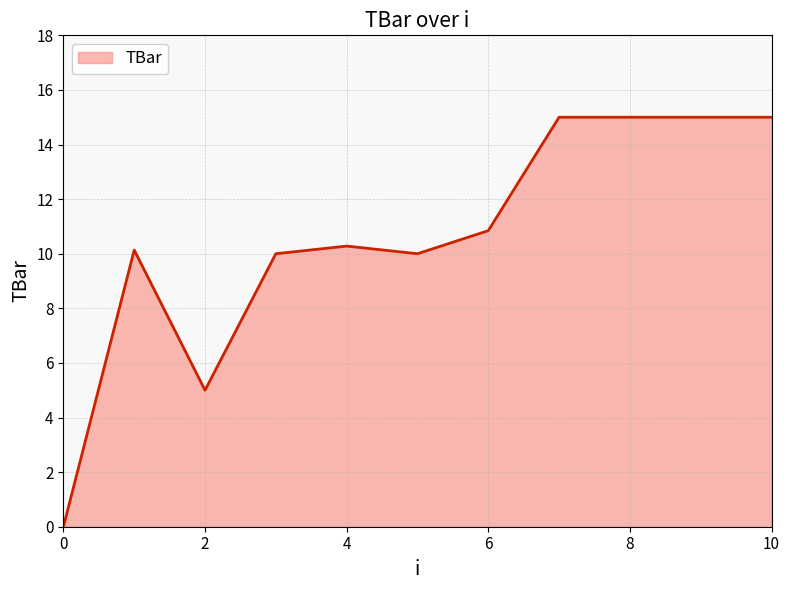

Count the number of data series in this chart.

1